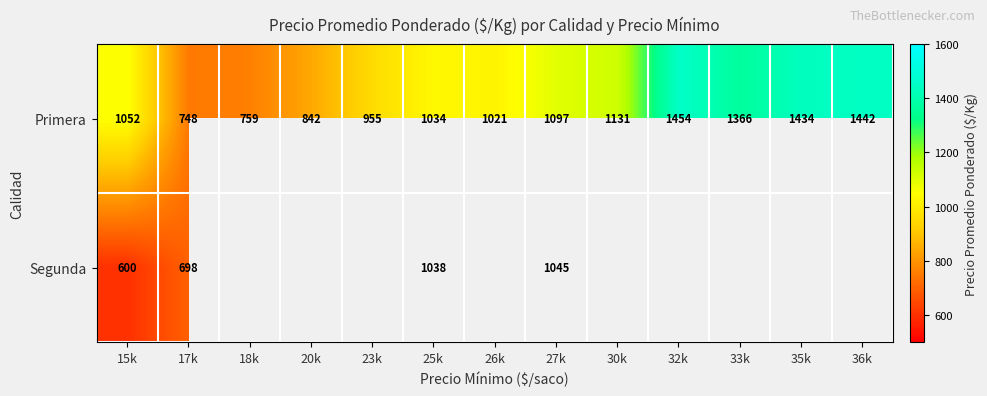

At how many categories does at least one series exceed 1152?

4